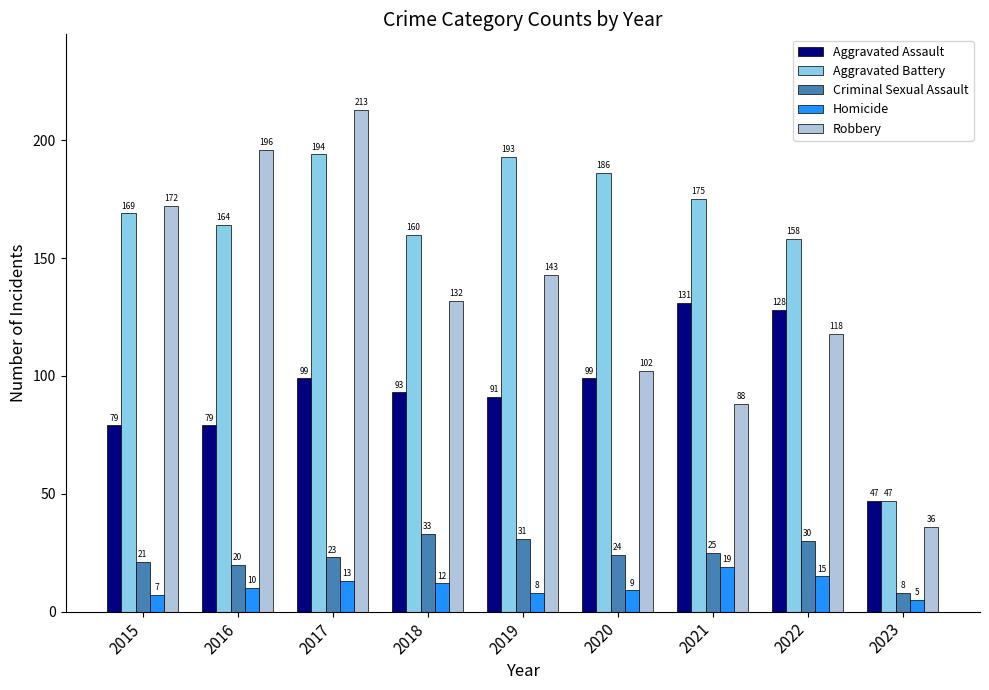

What is the difference between the highest and lowest values at 2016?

186